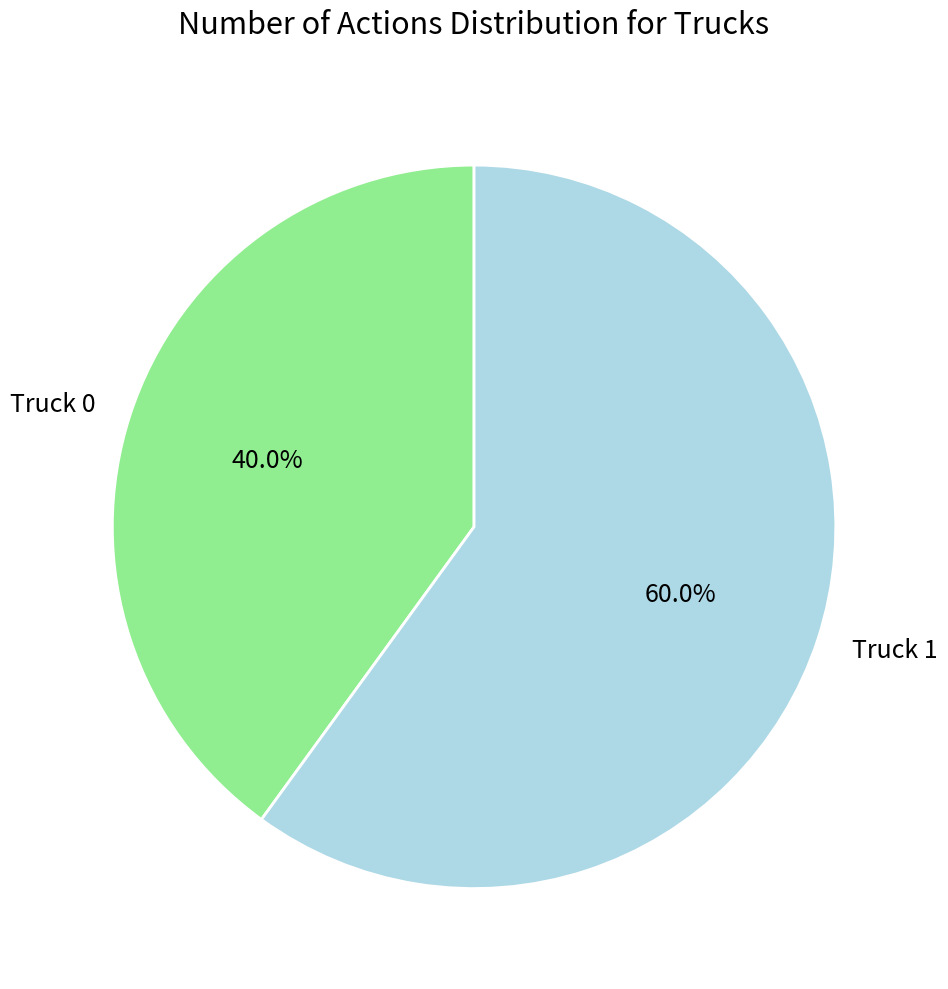

Does any single category account for the majority?

Yes